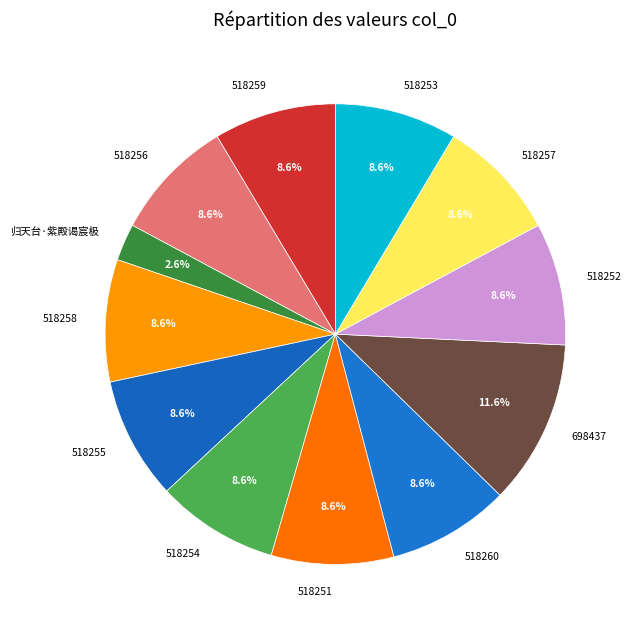

To the nearest percent, what percentage of the pie is 518252?

9%